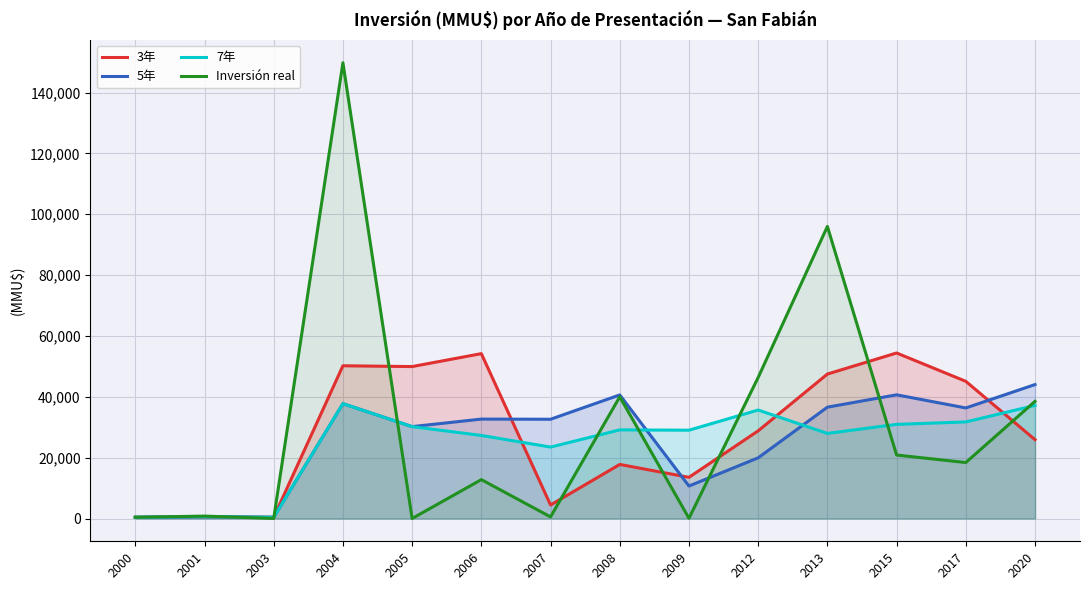

In 7年, how many points are lower than both neighbors (excluding endpoints)?

4